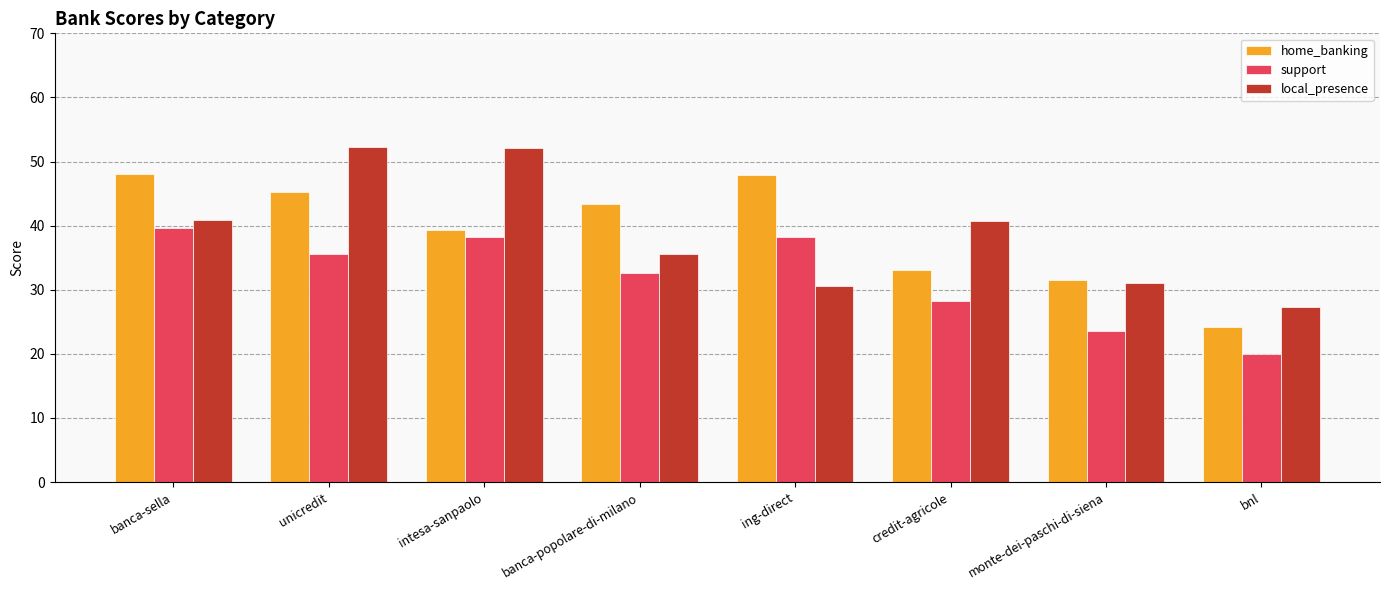

What is the label of the 4th bar from the left?

banca-popolare-di-milano